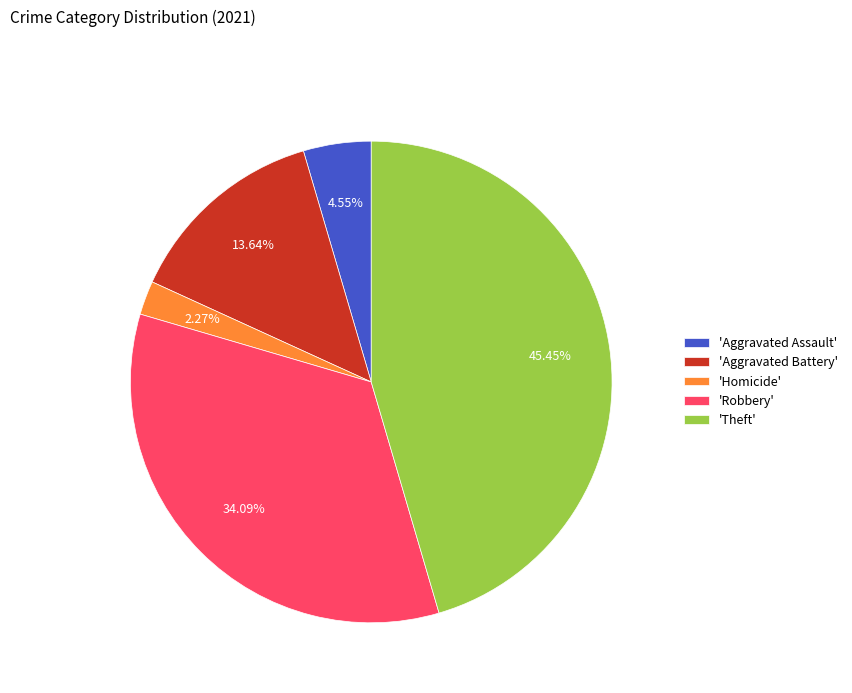

Which slice is the largest?

'Theft'